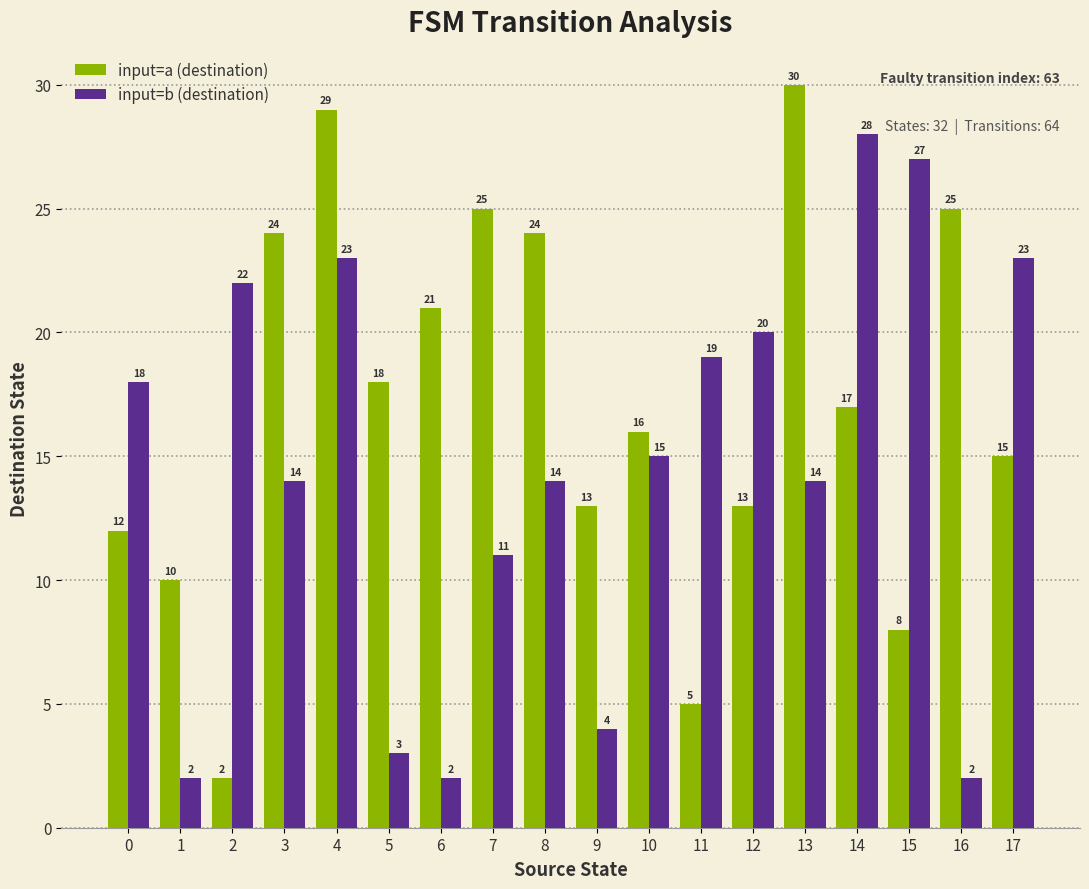

What is the approximate value of input=b (destination) at 10, to the nearest 5?

15